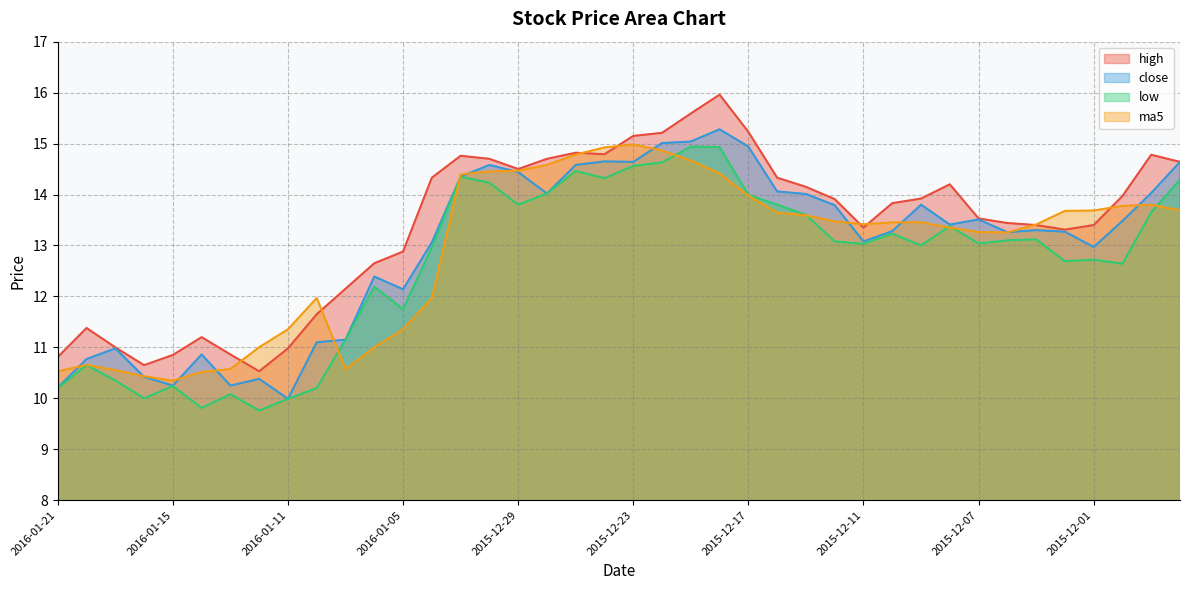

At 2015-12-01, list the series in order from largest to smallest.

ma5, high, close, low